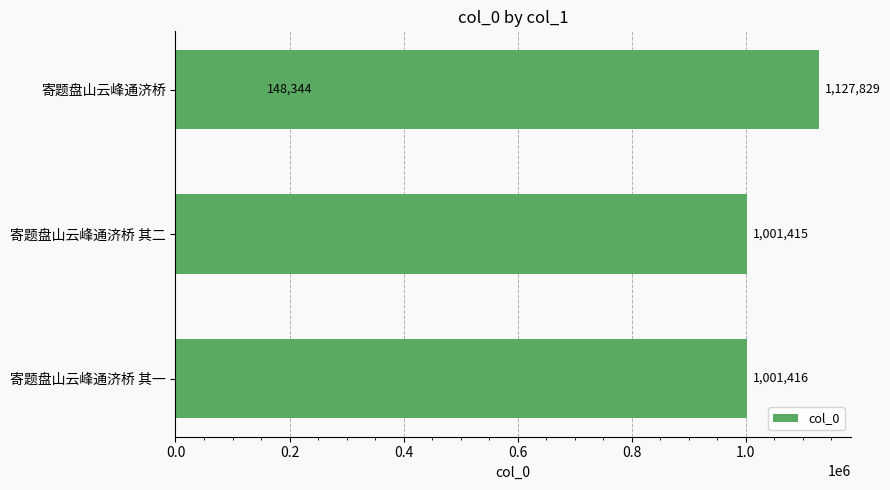

How many values exceed 1001416?

1